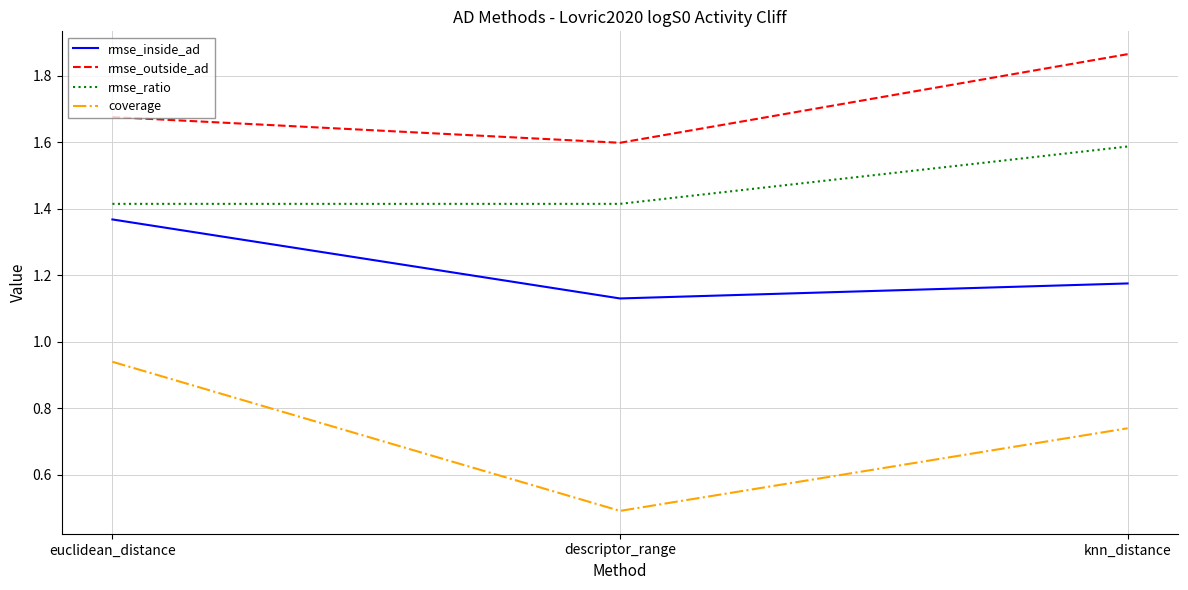

The value of rmse_inside_ad at descriptor_range is 2.0. True or false?

False